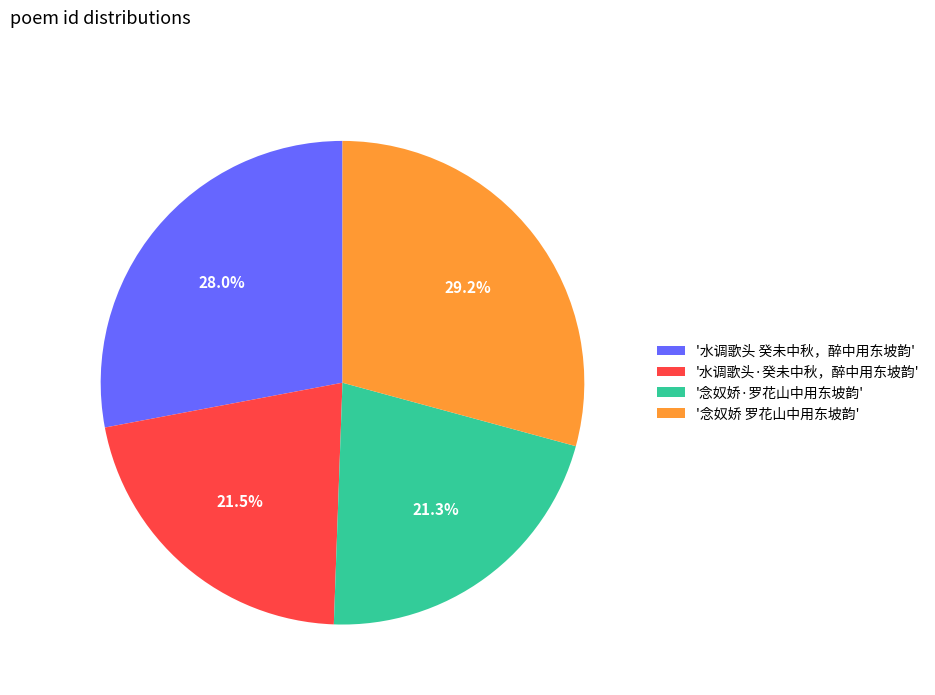

What is the largest slice in the pie chart?

'念奴娇 罗花山中用东坡韵'